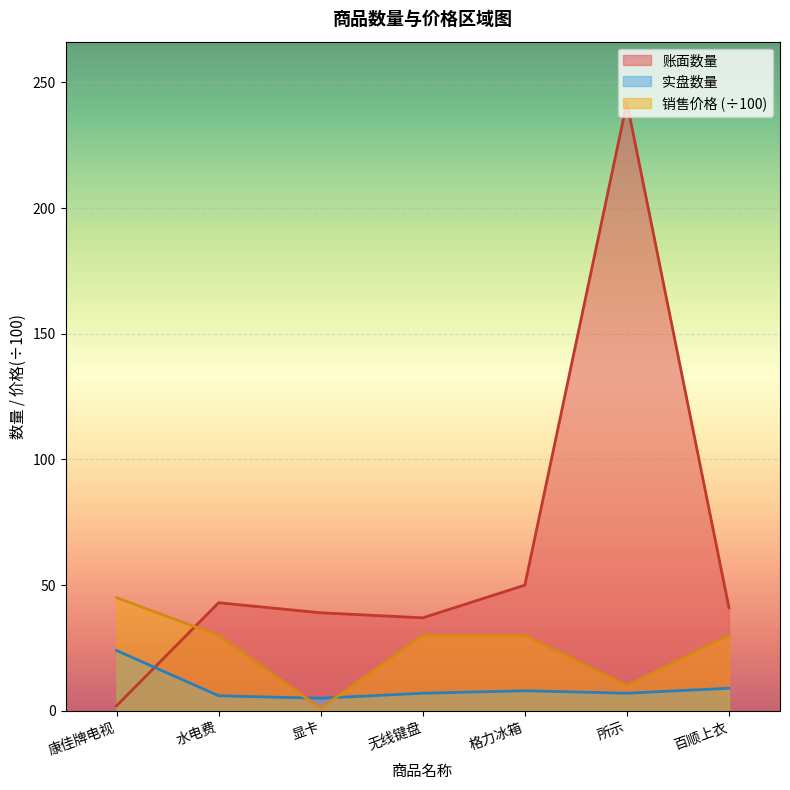

How many lines are shown in the chart?

3